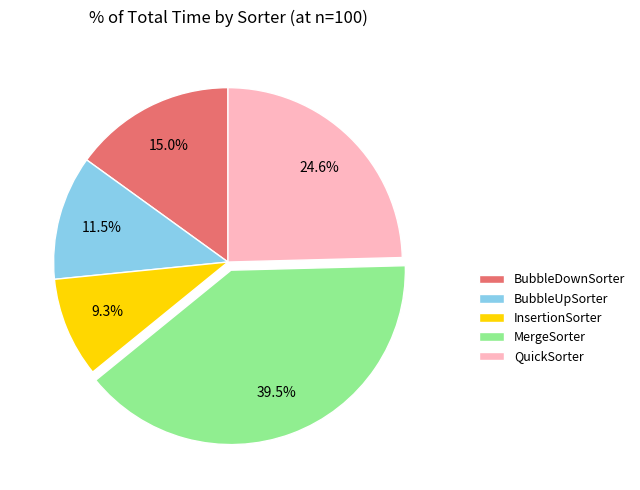

To the nearest percent, what is the average slice percentage?

20%